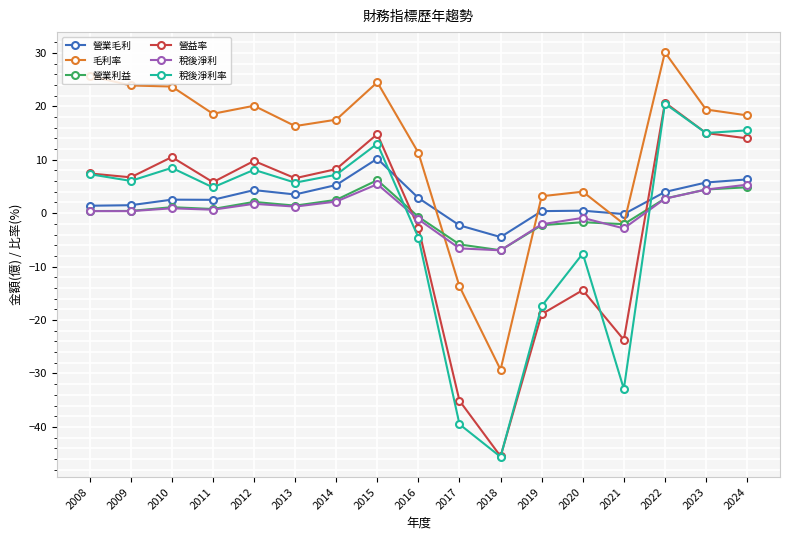

Which series changed the most between 2016 and 2022?

稅後淨利率